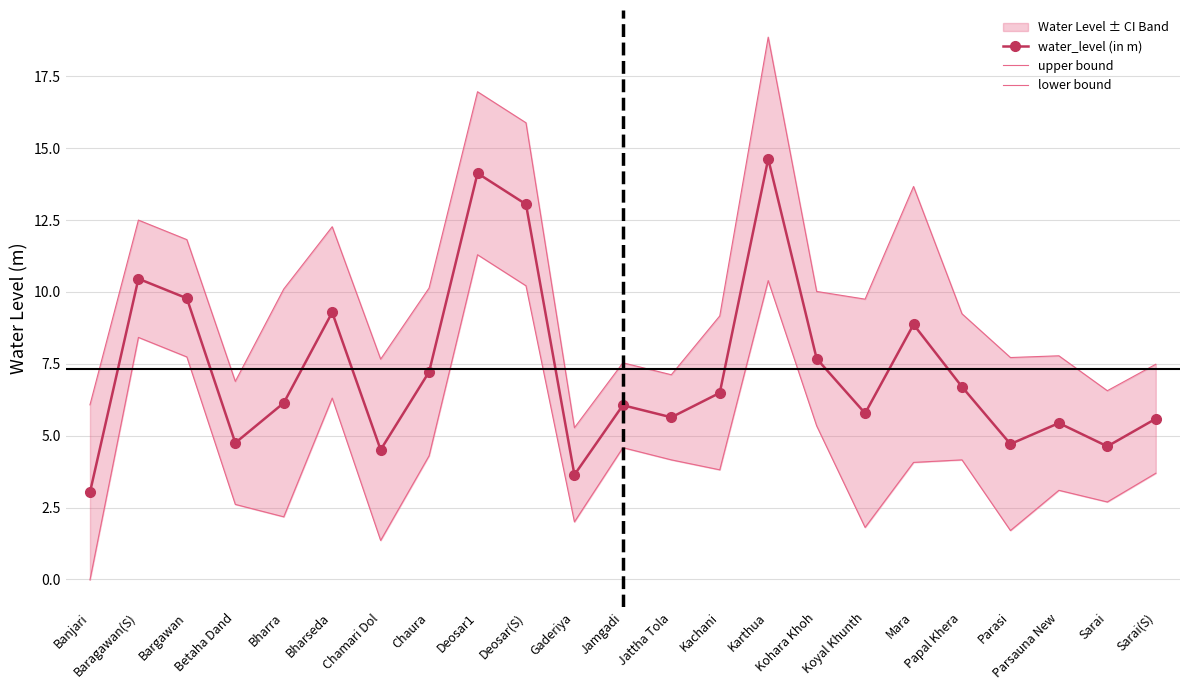

True or false: lower bound and water_level (in m) cross at least once.

False